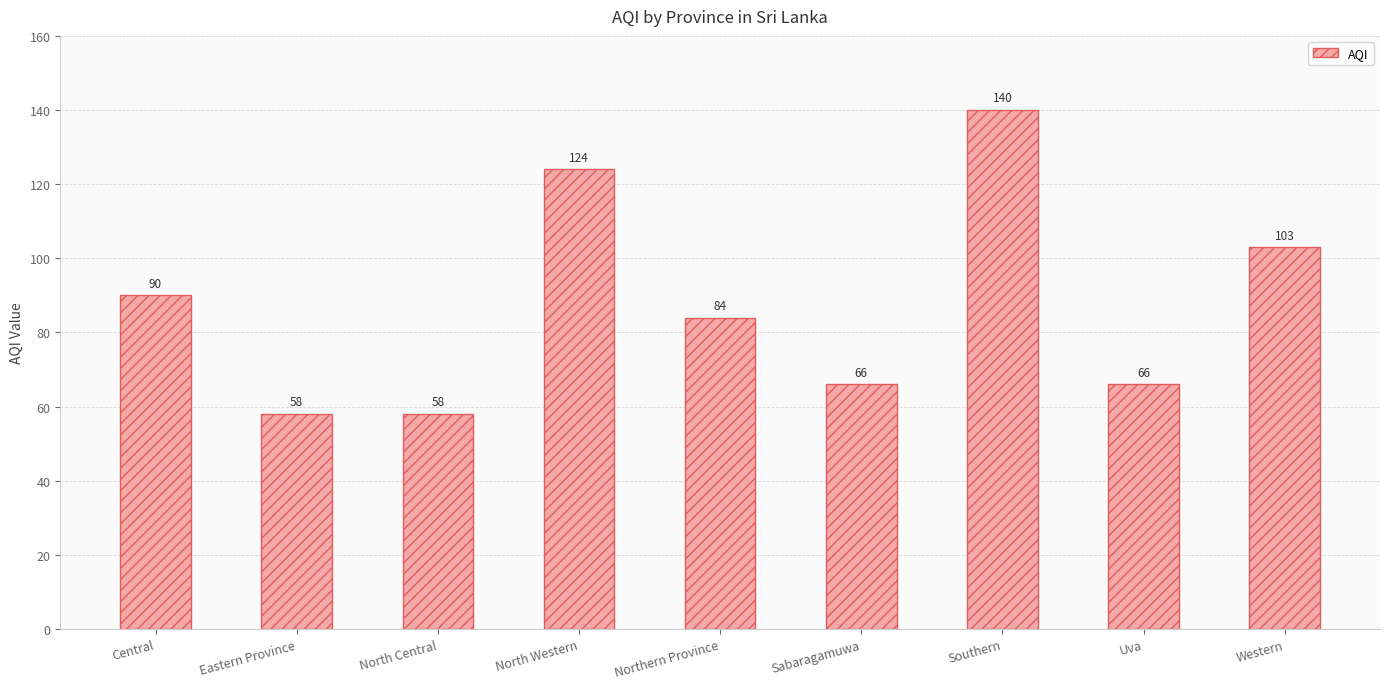

The chart shows a value of 58 at North Central. True or false?

True